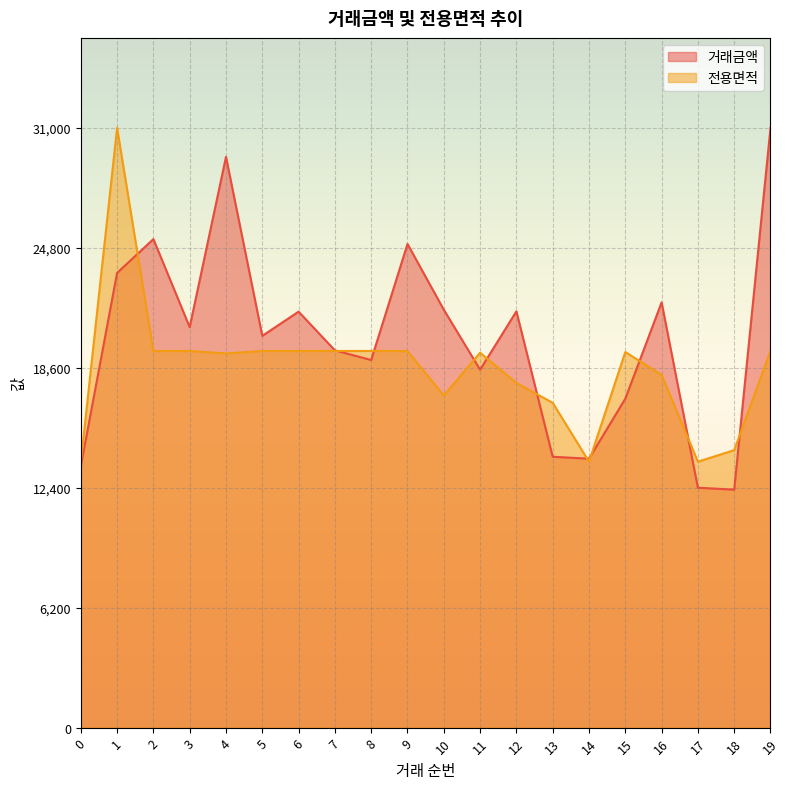

Where do 거래금액 and 전용면적 first cross each other?

1 and 2